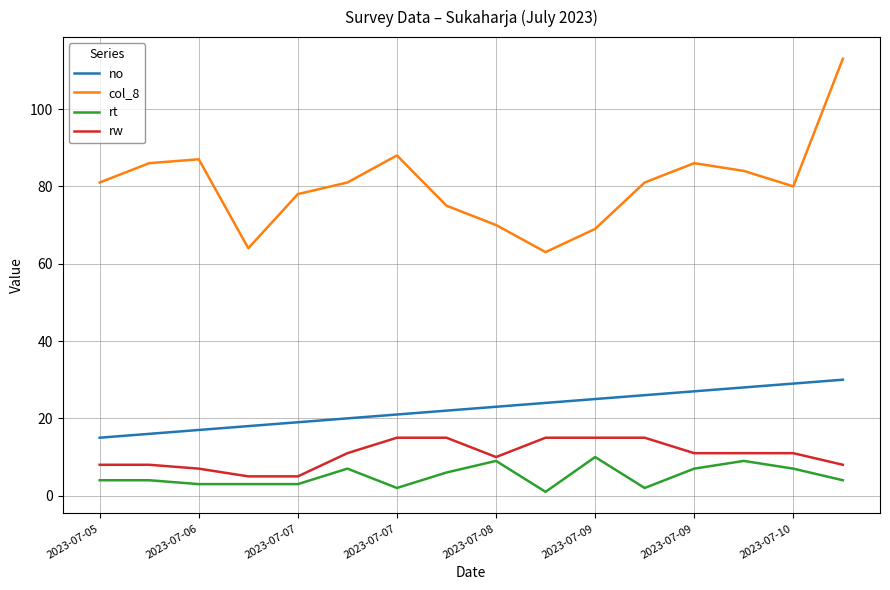

How many lines are shown in the chart?

4